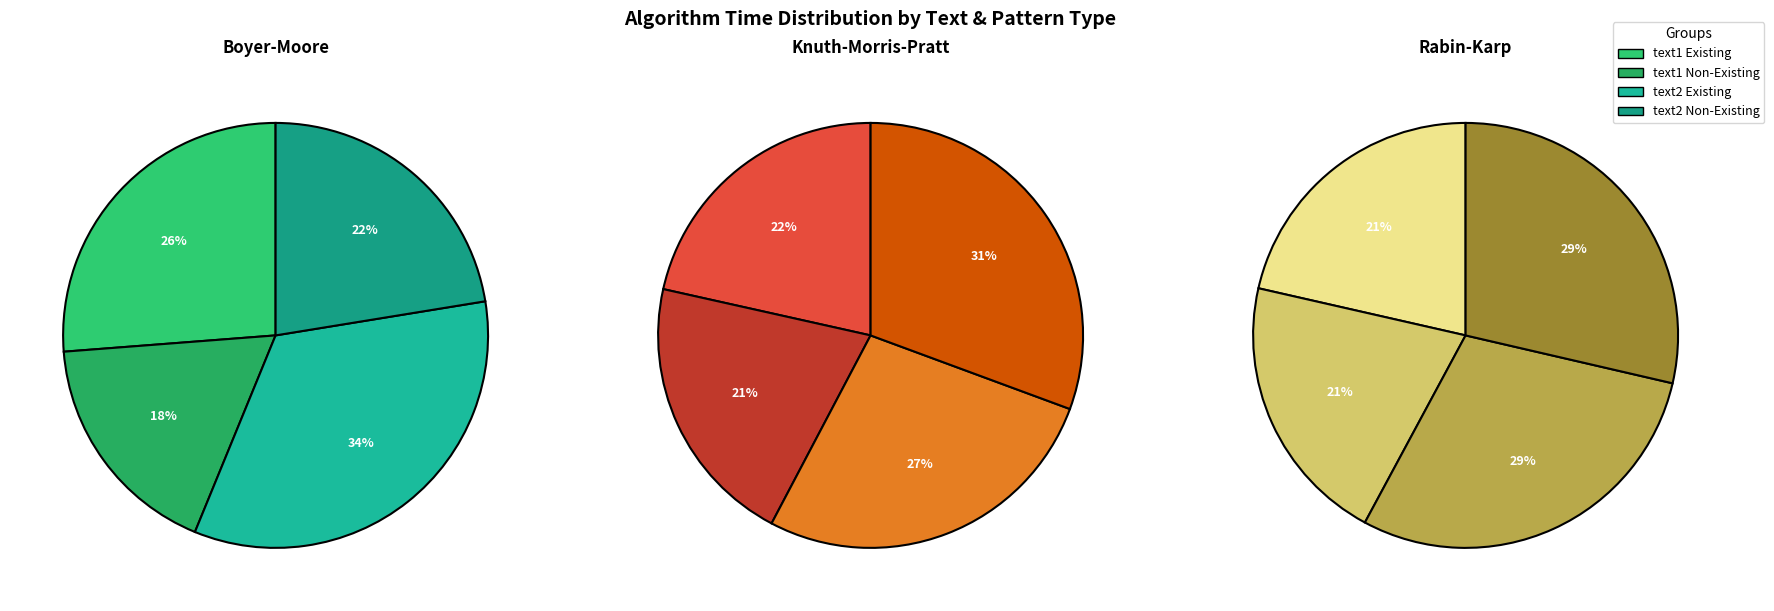

What is the smallest slice in the pie chart?

text1 Non-Existing